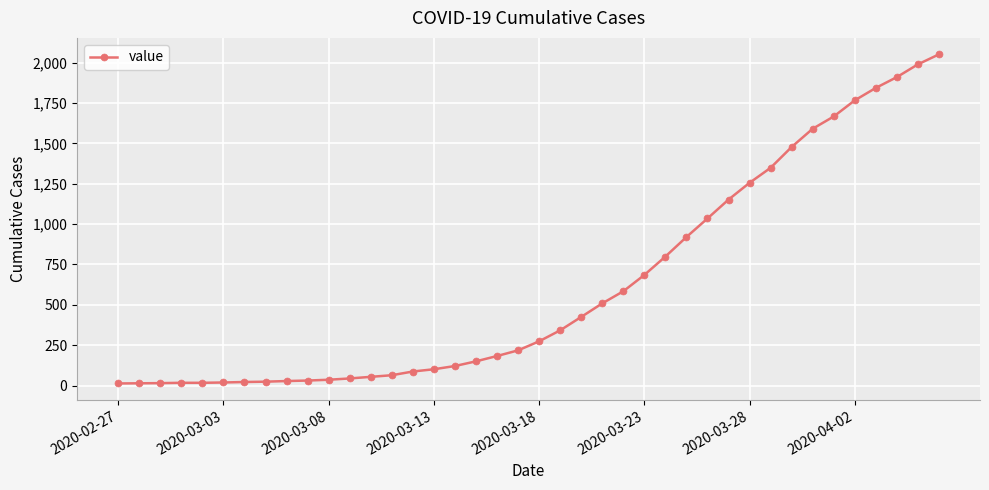

What is the greatest value displayed?

2052